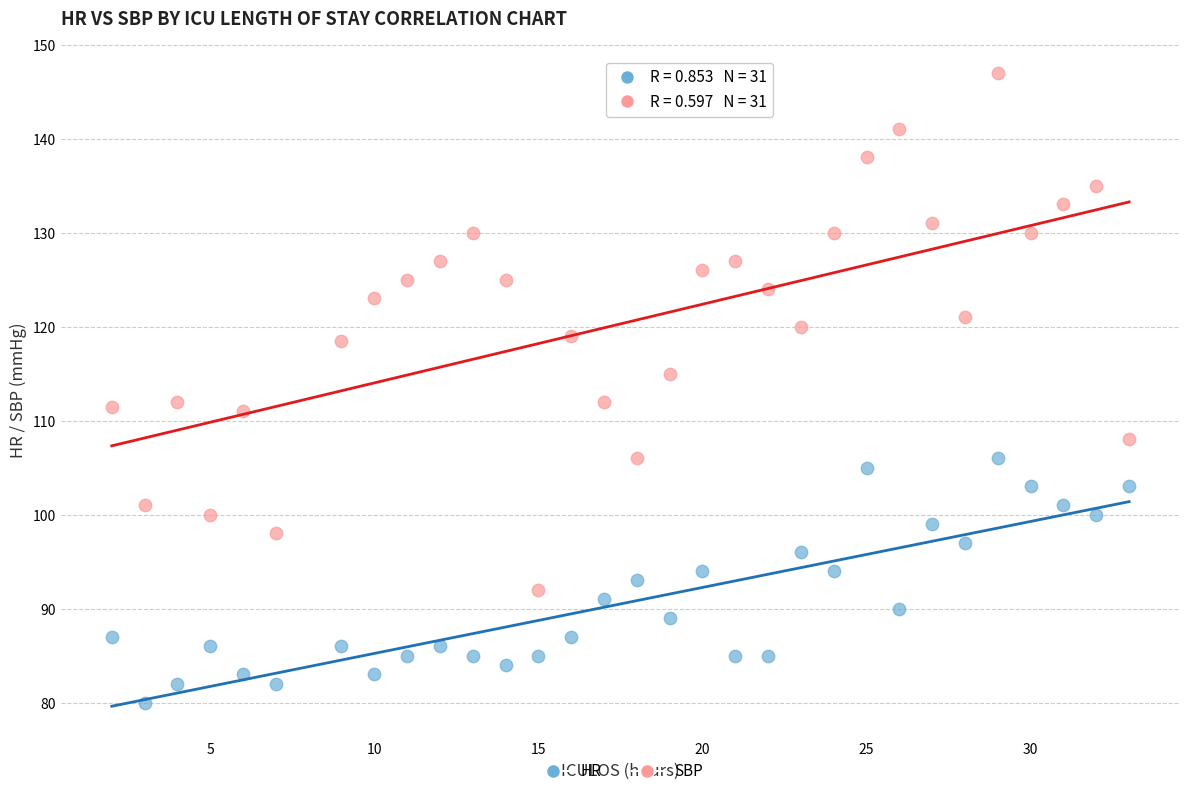

What are all the series names shown in the legend?

HR, SBP